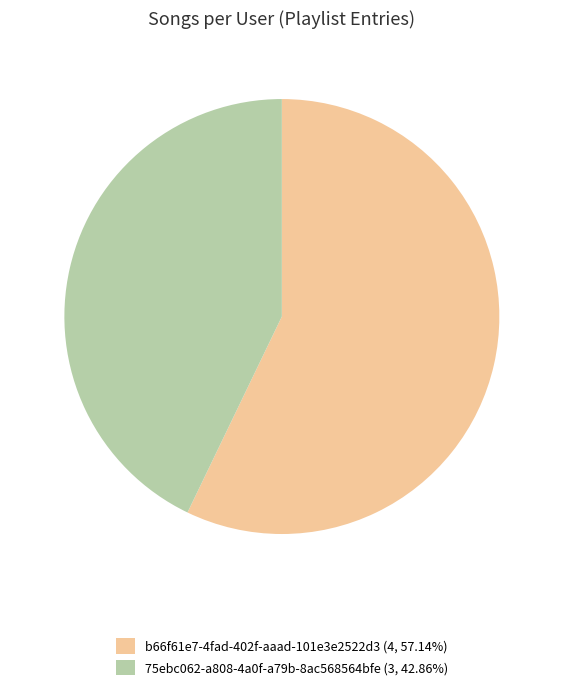

Approximately how many times larger is the value at b66f61e7-4fad-402f-aaad-101e3e2522d3 compared to 75ebc062-a808-4a0f-a79b-8ac568564bfe?

1.3